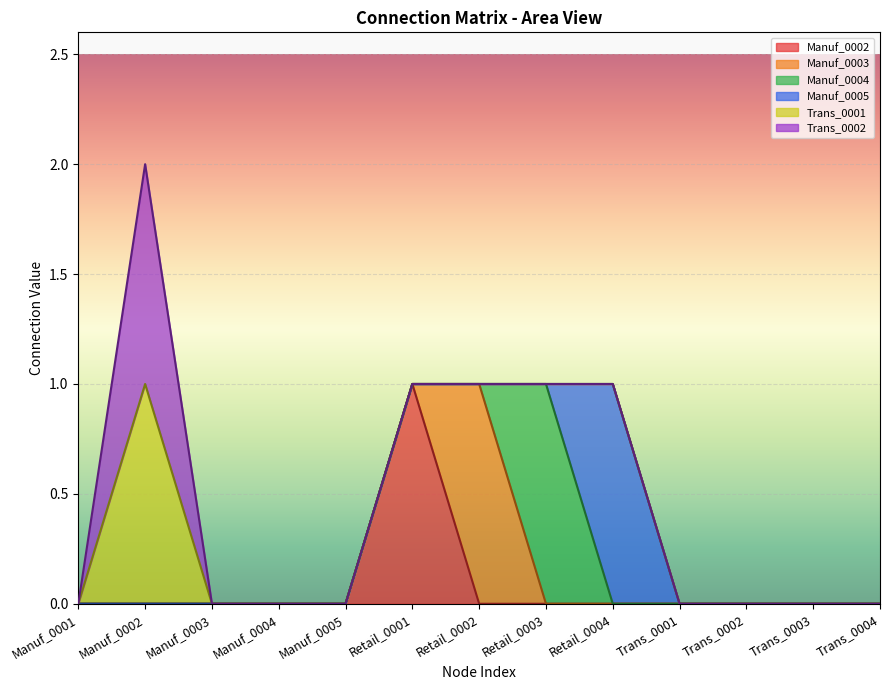

Is it true that Manuf_0003 equals 1 at Retail_0002?

True